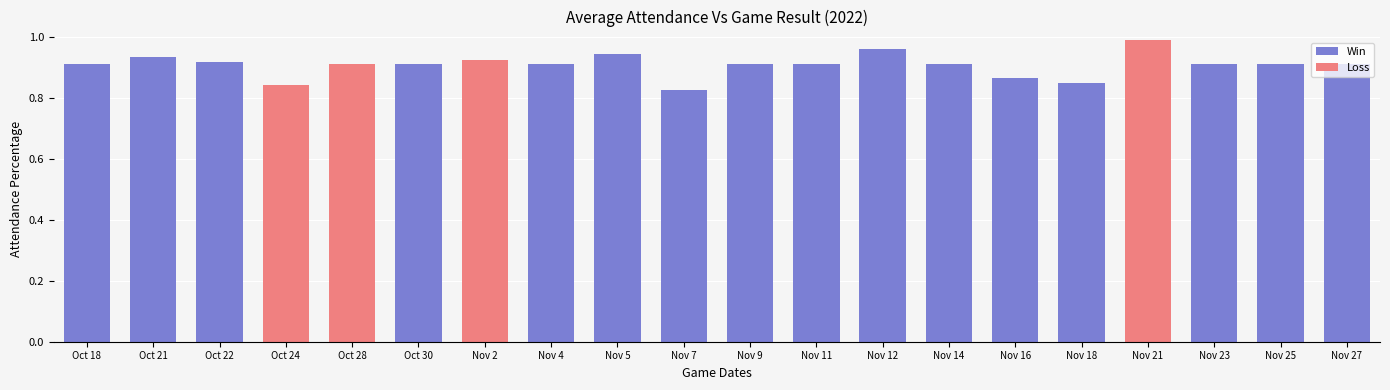

Which label corresponds to the largest value in the chart?

Nov 21